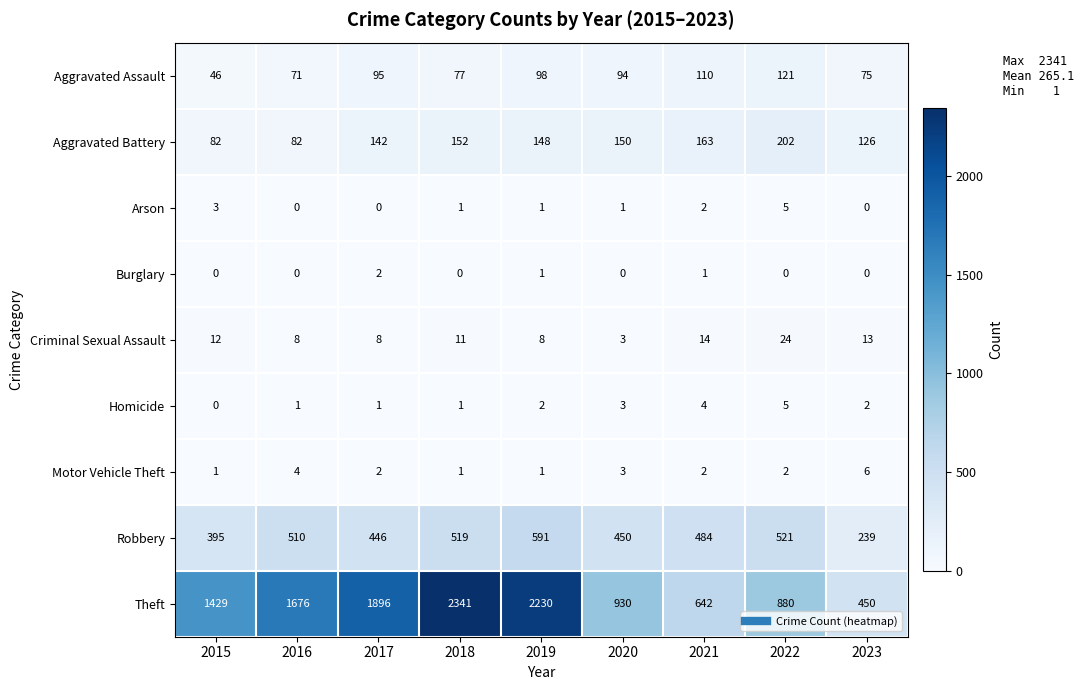

At how many categories does at least one series exceed 1236?

5